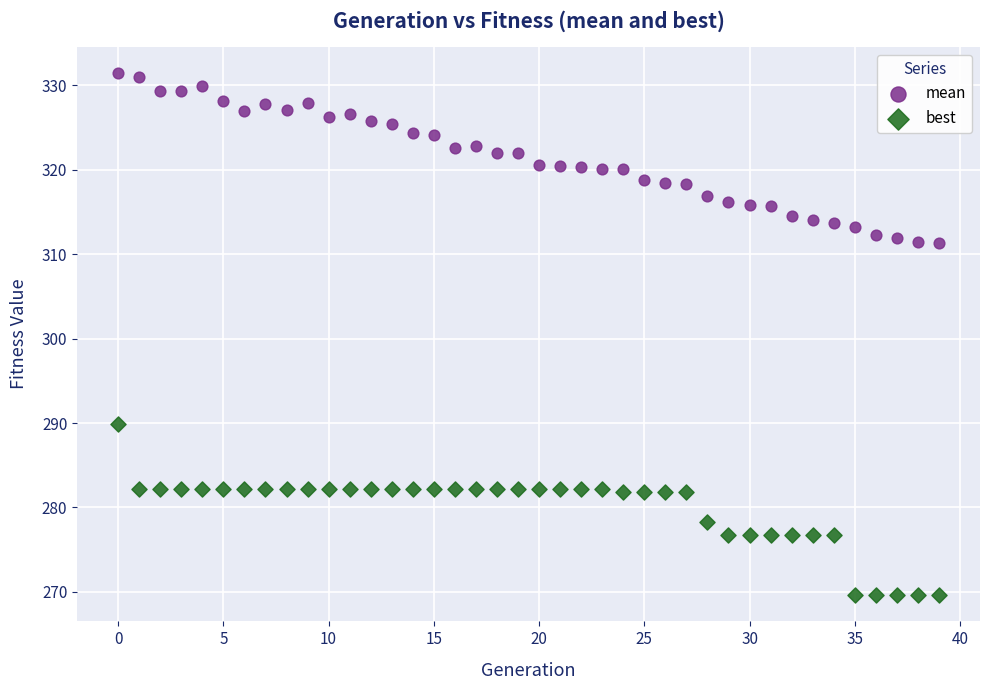

Which series reaches the maximum Y coordinate?

mean